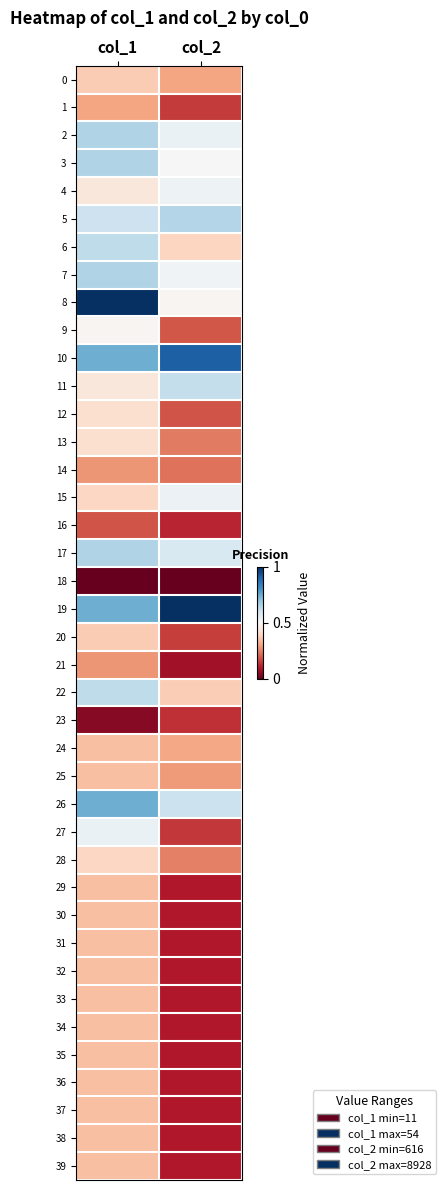

Rank the series at col_1 from highest to lowest value.

8, 10, 19, 26, 2, 3, 7, 17, 6, 22, 5, 27, 9, 4, 11, 12, 13, 15, 28, 0, 20, 24, 25, 29, 30, 31, 32, 33, 34, 35, 36, 37, 38, 39, 1, 14, 21, 16, 23, 18